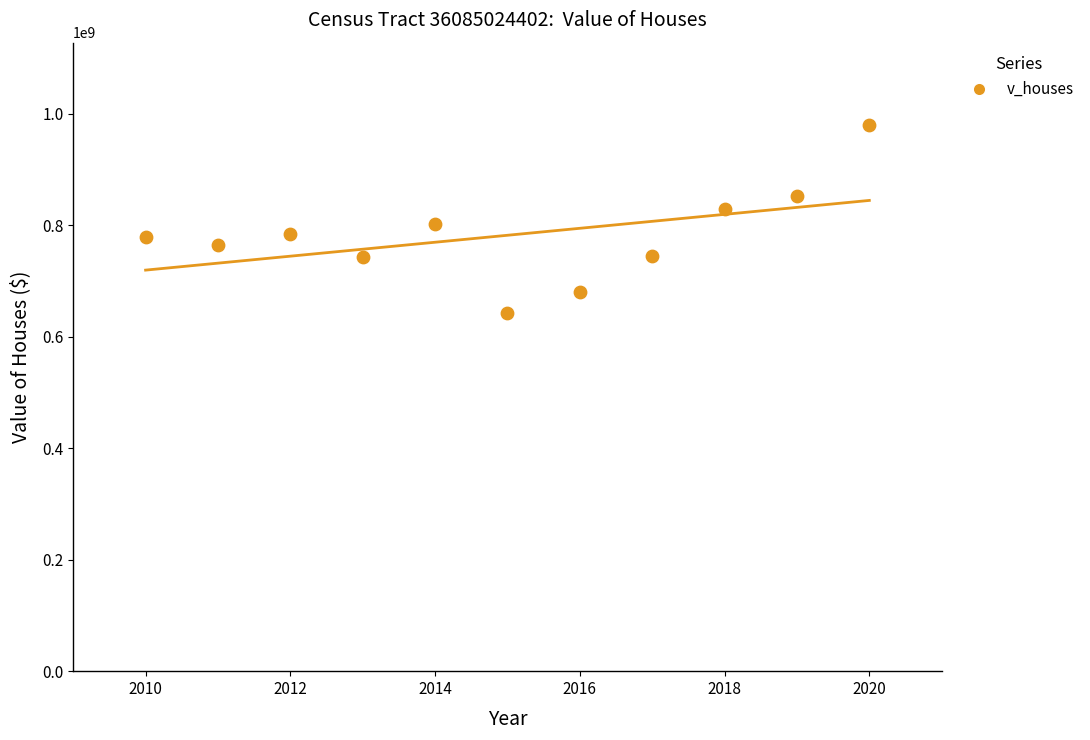

What is the range of Y values (max minus min)?

338014700